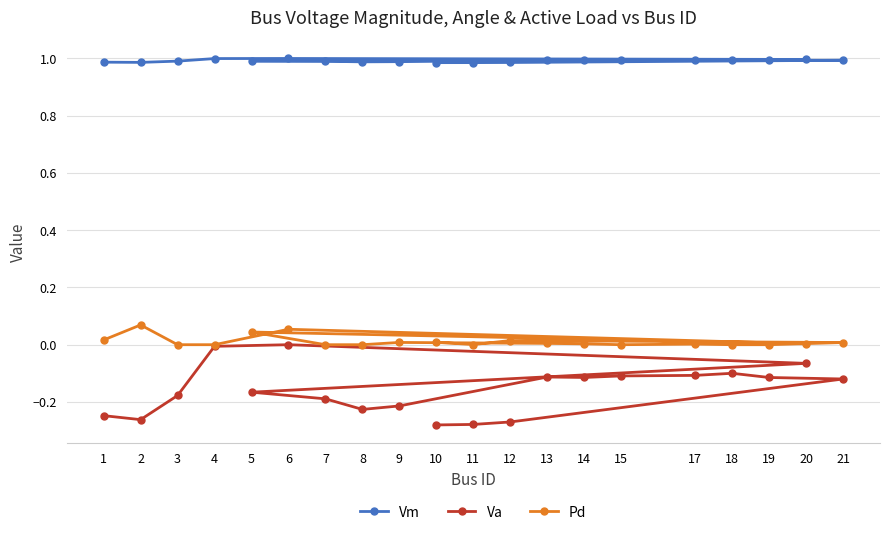

List the labels in order of Vm value, largest first.

6, 4, 20, 18, 17, 15, 13, 14, 19, 21, 5, 3, 7, 9, 8, 1, 2, 12, 11, 10